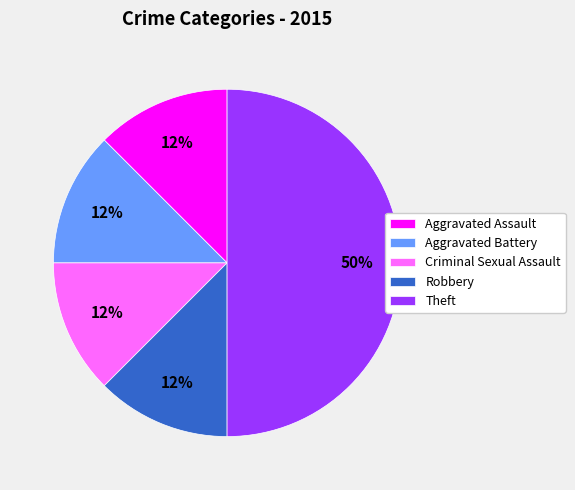

Is Criminal Sexual Assault the majority of the pie?

No